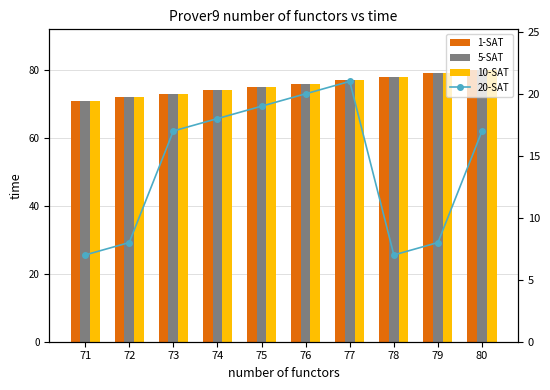

List the series in order of their peak value, highest first.

1-SAT, 5-SAT, 10-SAT, 20-SAT